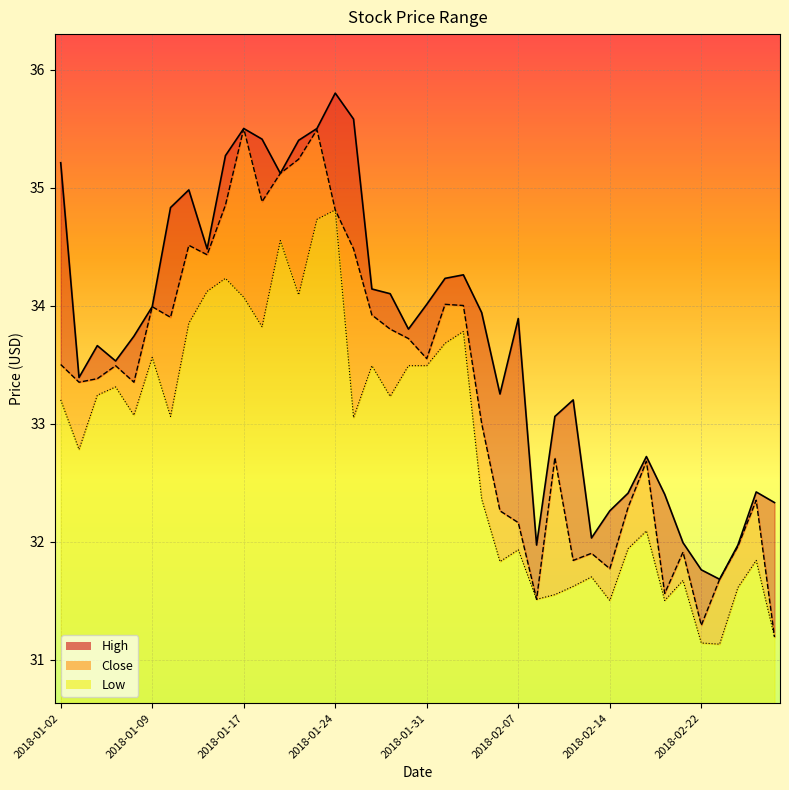

What position from the right is 2018-01-24?

25